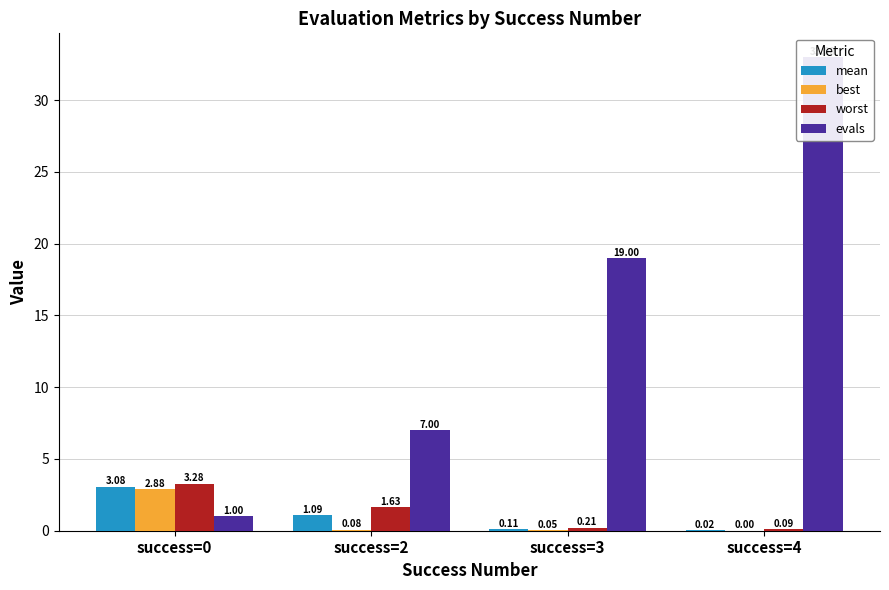

The worst series shows 1.6 at success=2. True or false?

True